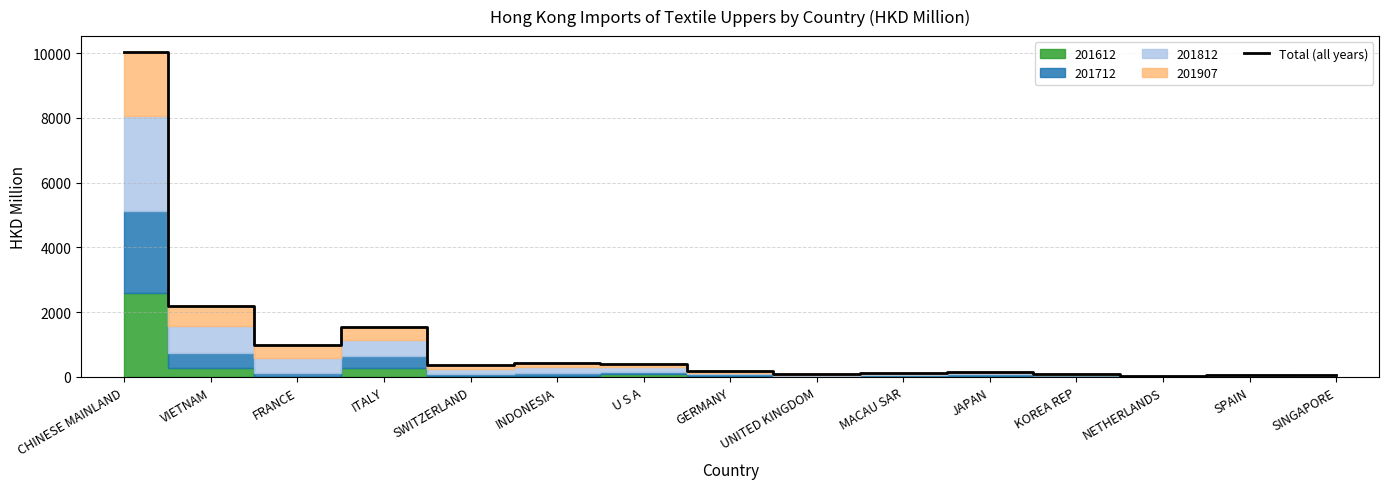

What is the difference between the maximum and minimum values?

9982.6